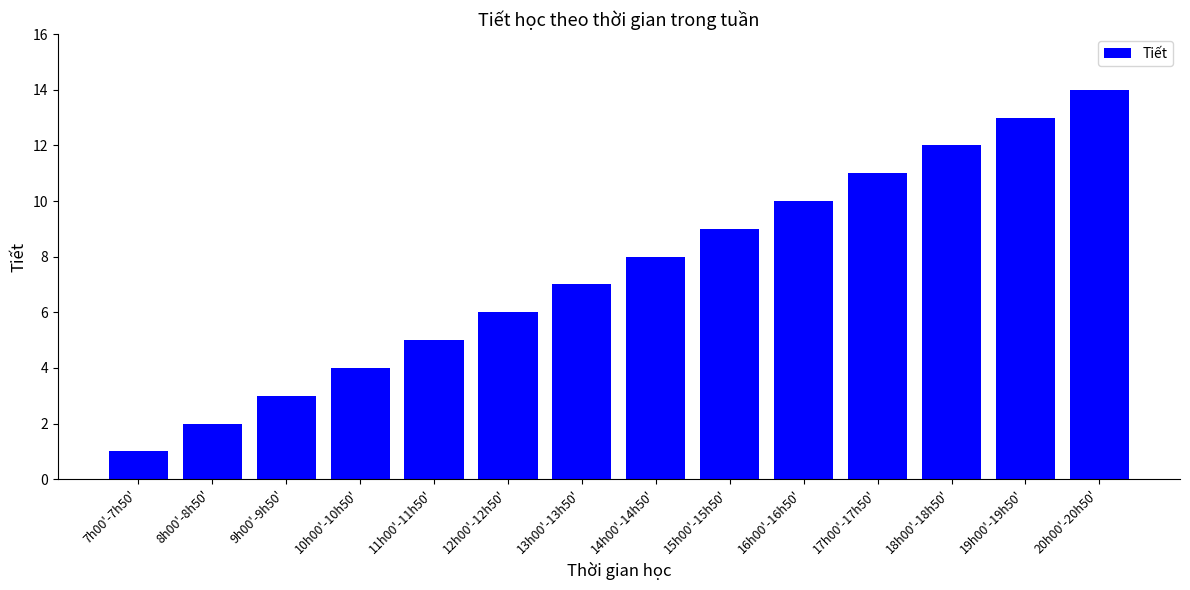

Reading left to right, what are all the values shown in this chart?

7h00'-7h50'=1	8h00'-8h50'=2	9h00'-9h50'=3	10h00'-10h50'=4	11h00'-11h50'=5	12h00'-12h50'=6	13h00'-13h50'=7	14h00'-14h50'=8	15h00'-15h50'=9	16h00'-16h50'=10	17h00'-17h50'=11	18h00'-18h50'=12	19h00'-19h50'=13	20h00'-20h50'=14